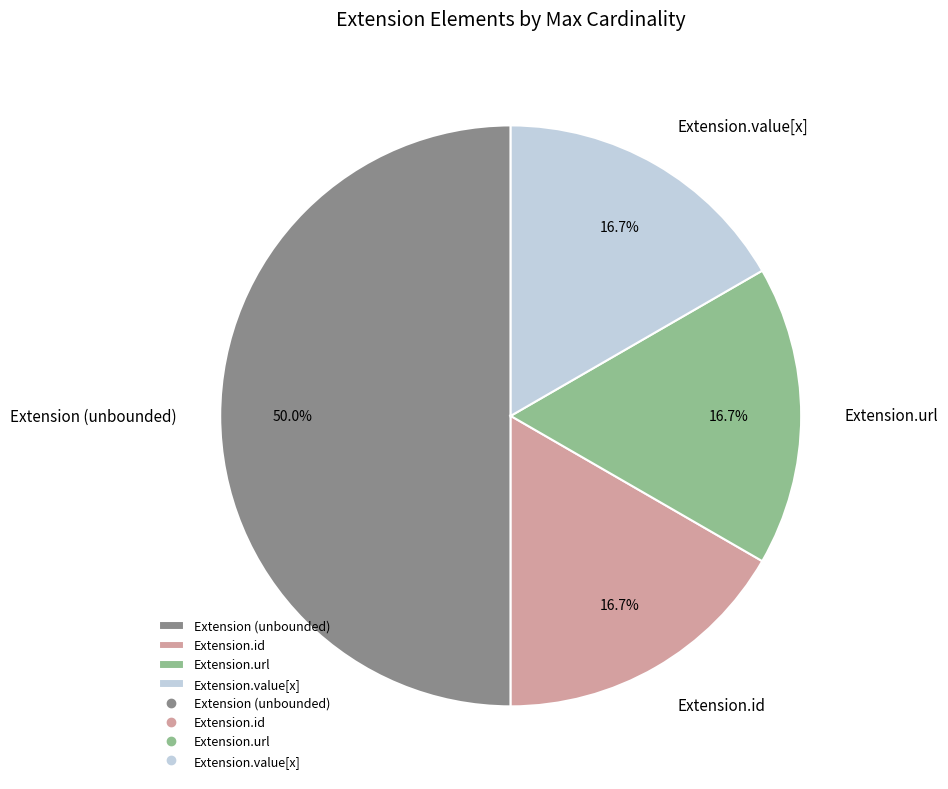

To the nearest percent, what is the difference between the largest and smallest slice percentages?

33%